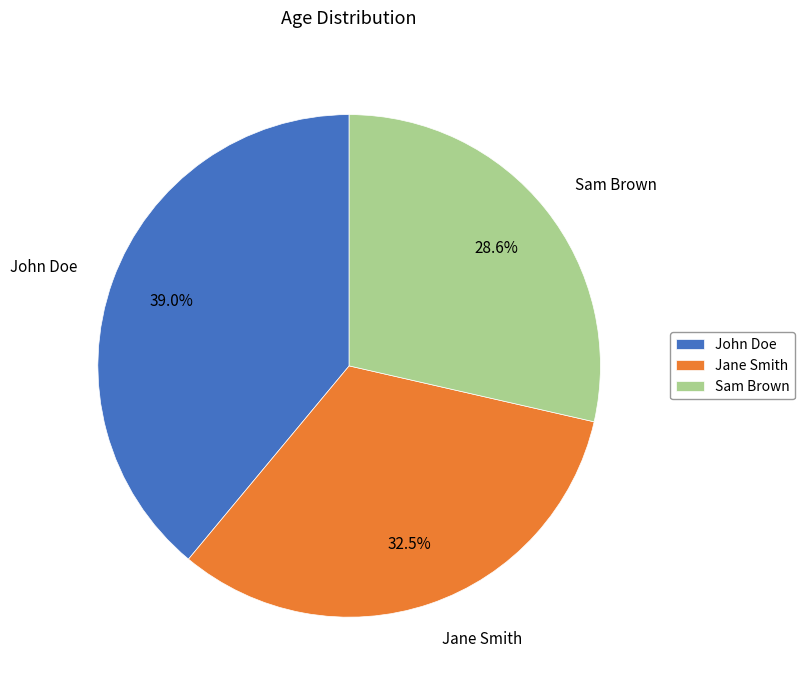

Is it true that John Doe is 39% of the pie?

True